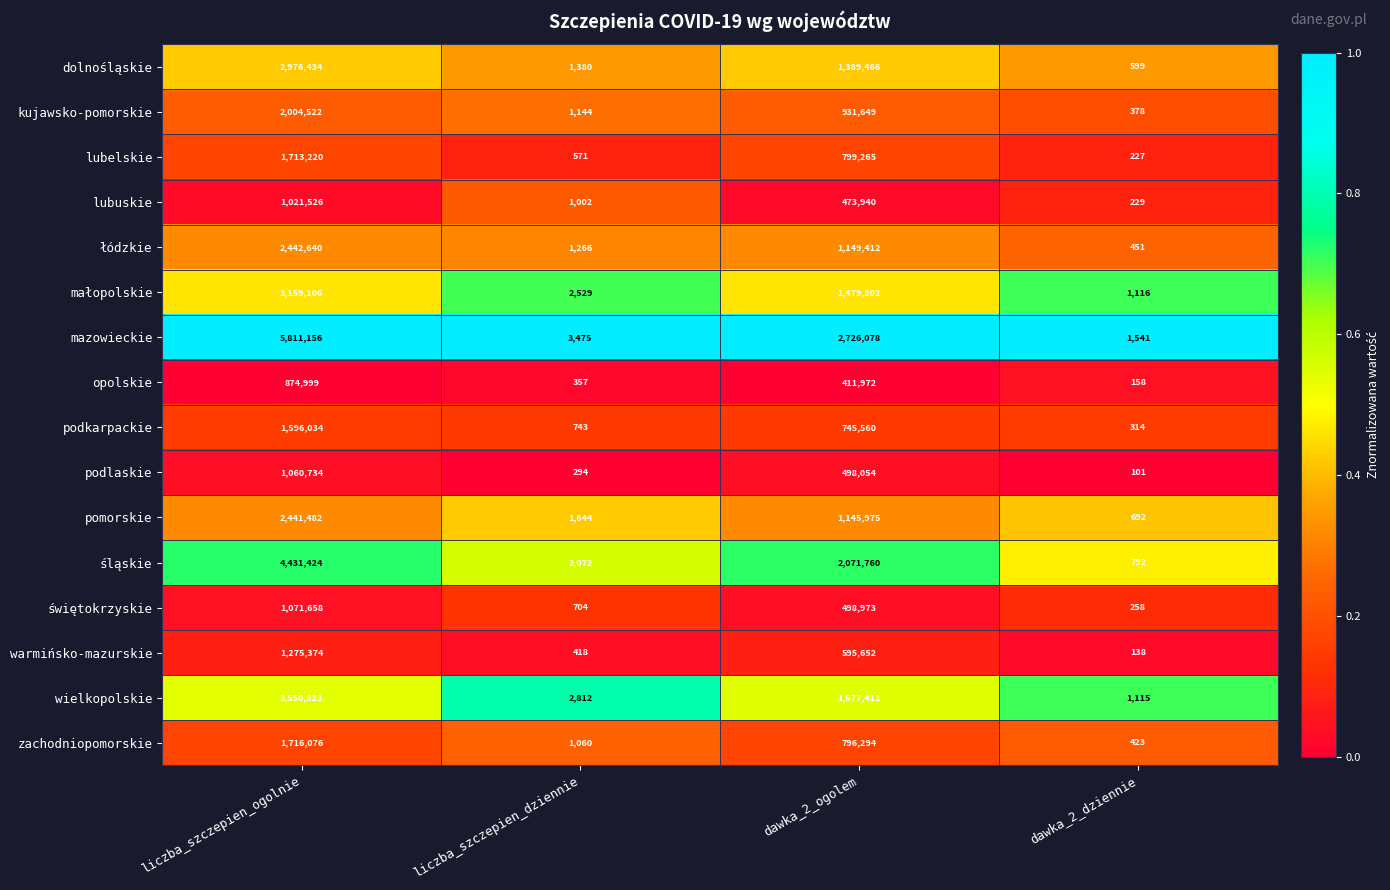

Which series has the largest range (max minus min)?

mazowieckie